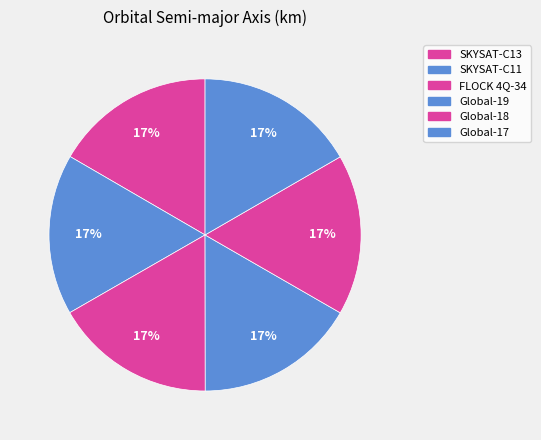

What percentage is the Global-19 slice, to the nearest percent?

17%